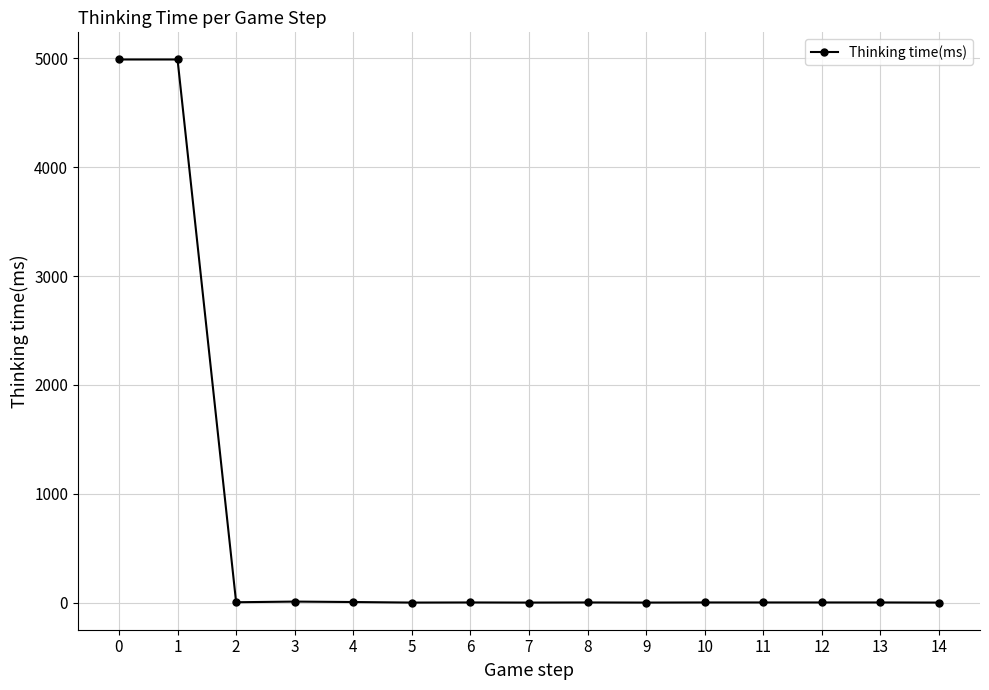

True or false: there are more than 1 points higher than both neighbors.

True